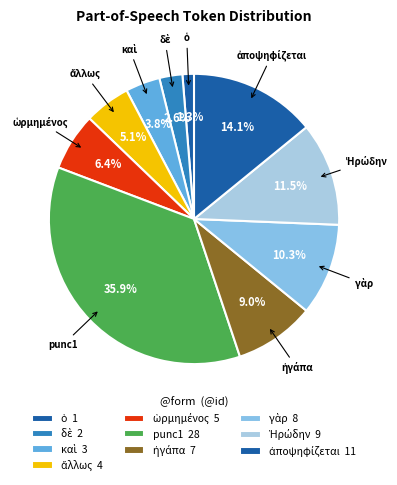

Count the number of slices in the pie.

10